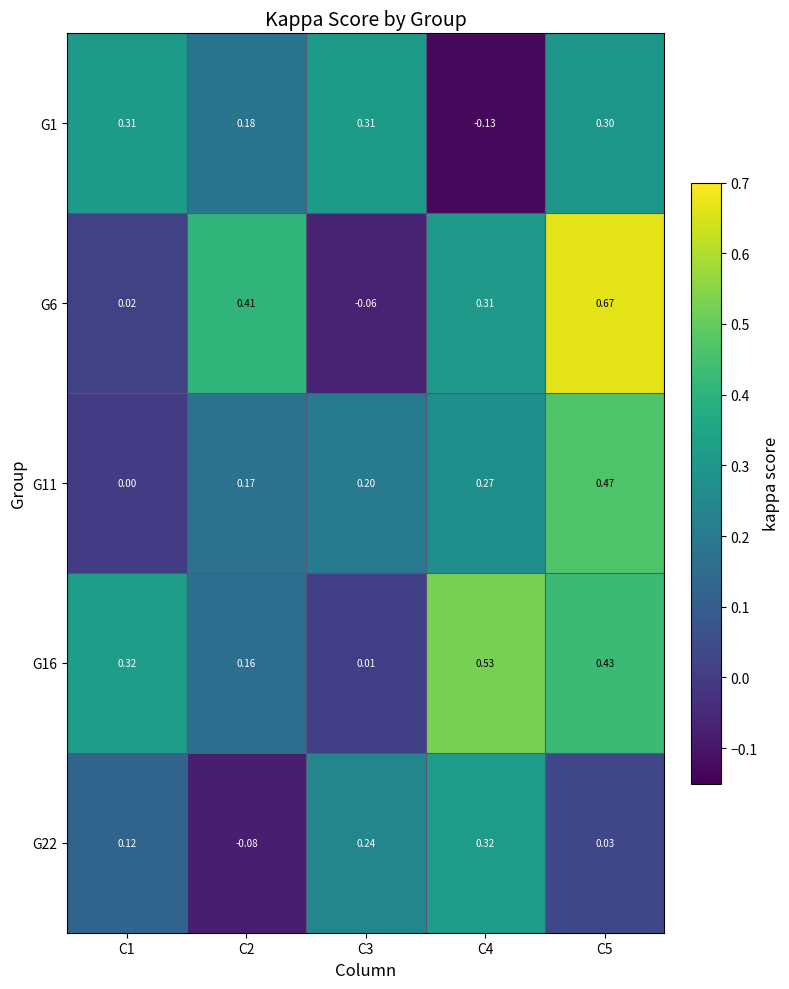

Is the value of G1 at C1 greater than the value of G22 at C5?

Yes